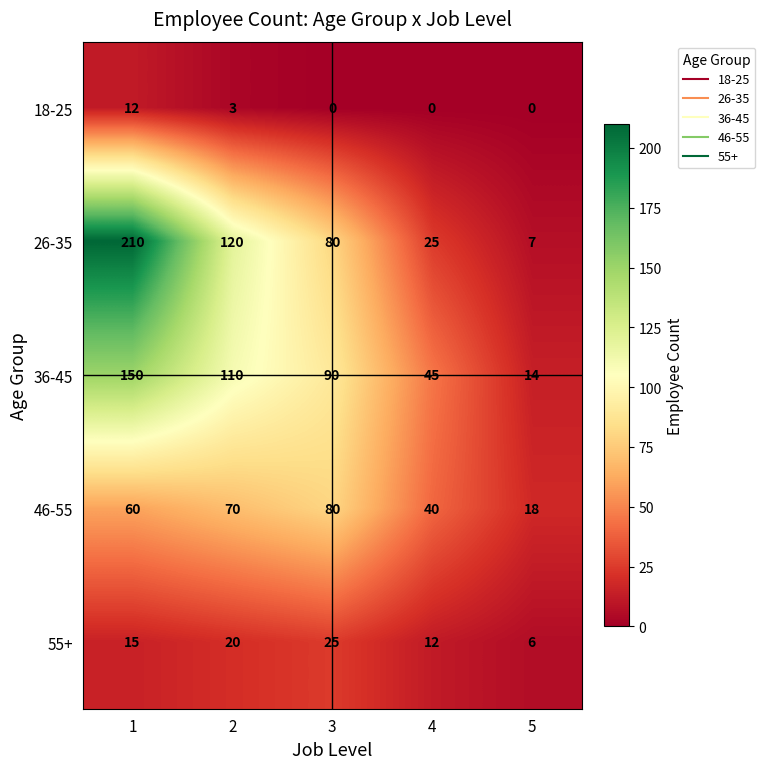

Count the 46-55 values in the range 40 to 70.

3